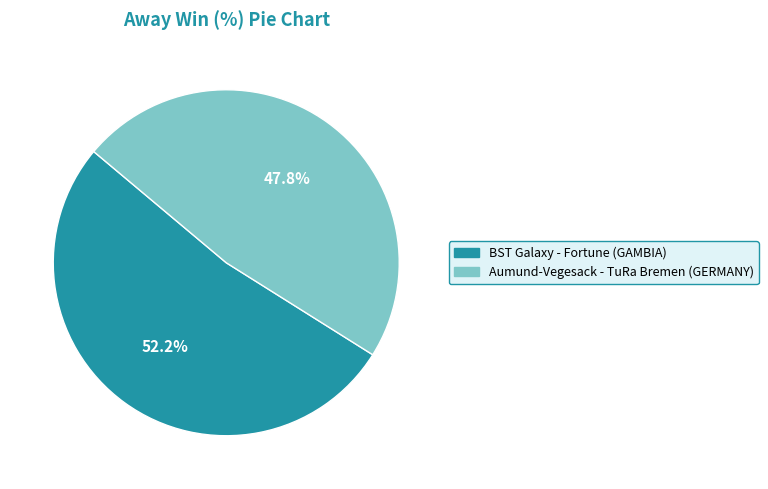

Does Aumund-Vegesack - TuRa Bremen (GERMANY) account for over 50% of the chart?

No